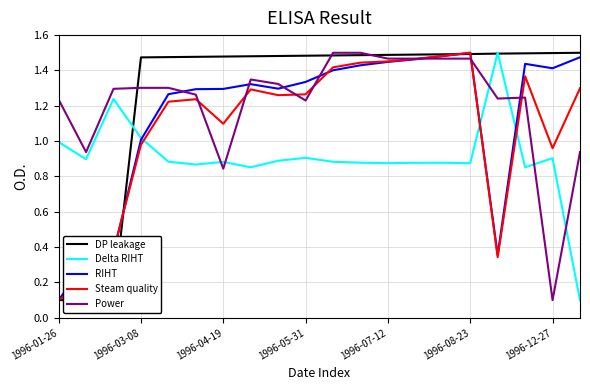

Reading left to right, list all the values displayed in this chart.

DP leakage: 0.1	0.1	0.1	1.5	1.5	1.5	1.5	1.5	1.5	1.5	1.5	1.5	1.5	1.5	1.5	1.5	1.5	1.5	1.5	1.5
Delta RIHT: 1.0	0.9	1.2	1.0	0.9	0.9	0.9	0.9	0.9	0.9	0.9	0.9	0.9	0.9	0.9	0.9	1.5	0.9	0.9	0.1
RIHT: 0.1	0.3	0.4	1.0	1.3	1.3	1.3	1.3	1.3	1.3	1.4	1.4	1.4	1.5	1.5	1.5	0.4	1.4	1.4	1.5
Steam quality: 0.1	0.2	0.4	1.0	1.2	1.2	1.1	1.3	1.3	1.3	1.4	1.4	1.5	1.5	1.5	1.5	0.3	1.4	1.0	1.3
Power: 1.2	0.9	1.3	1.3	1.3	1.3	0.8	1.3	1.3	1.2	1.5	1.5	1.5	1.5	1.5	1.5	1.2	1.2	0.1	0.9